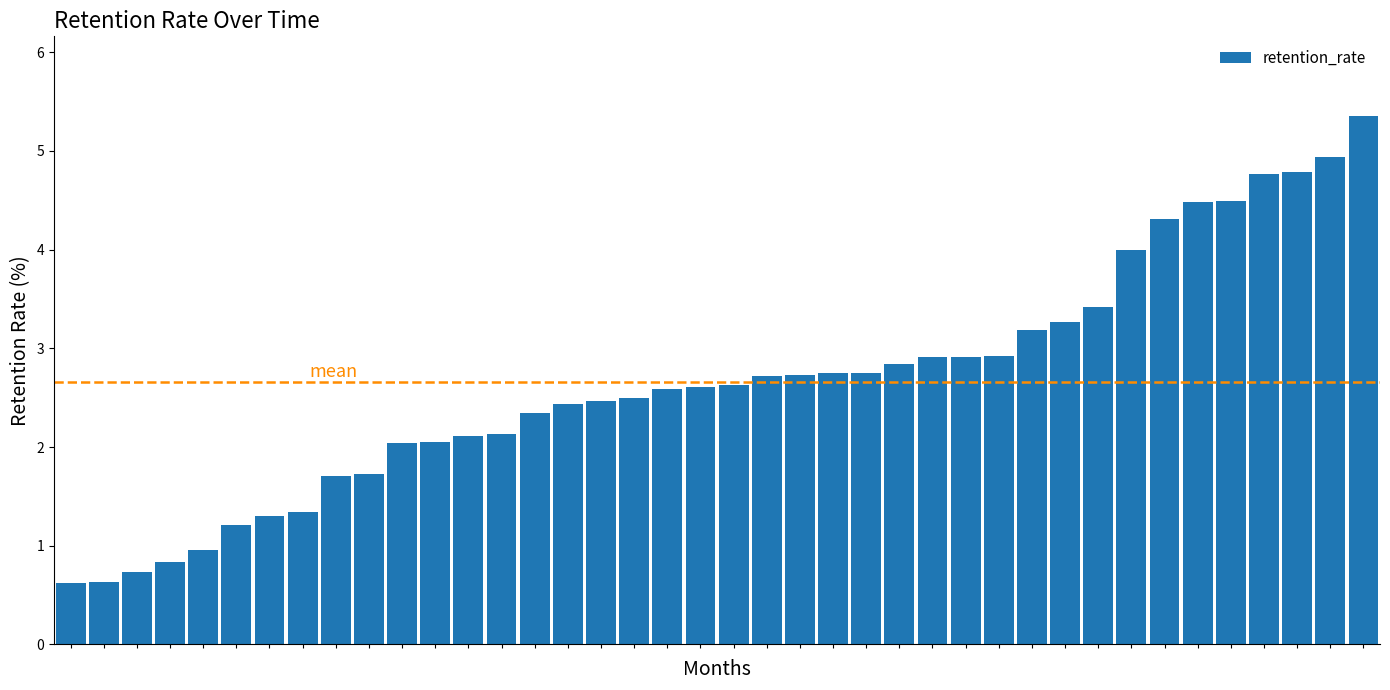

What is the sum of all values?

106.5